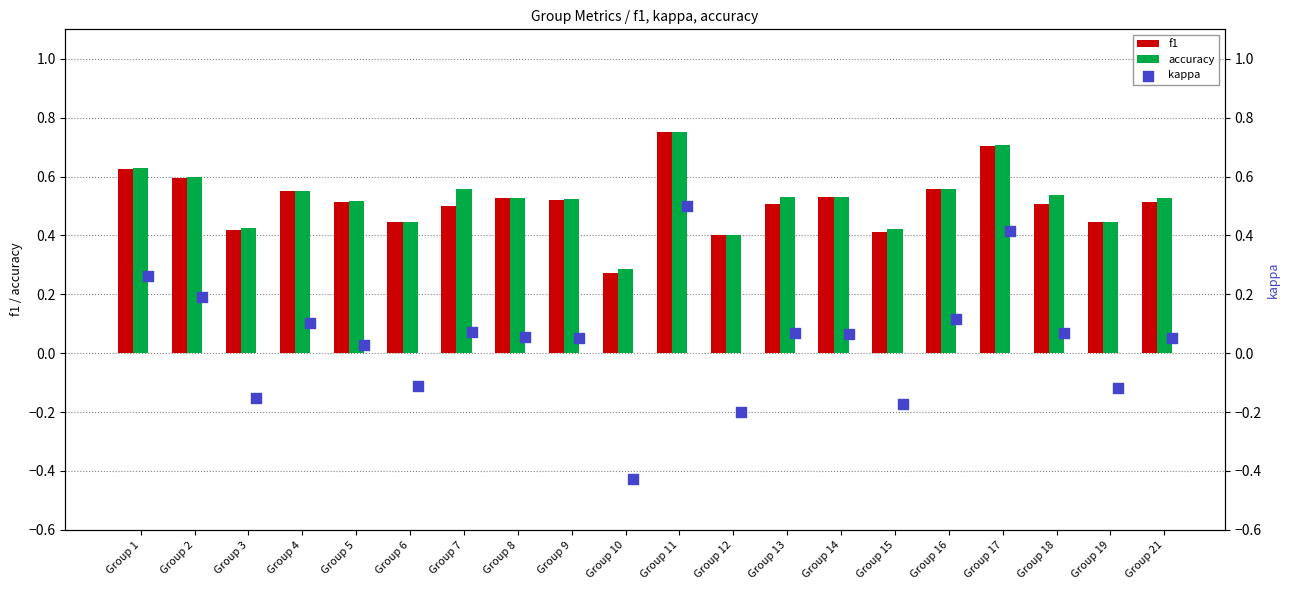

At how many categories does at least one series exceed 0?

20